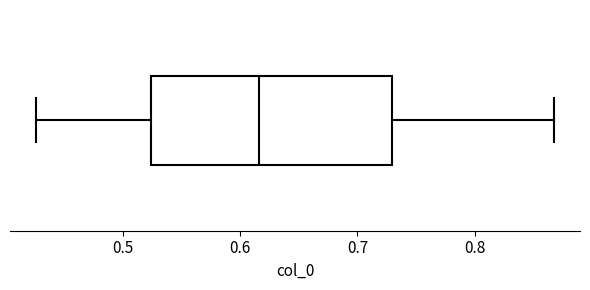

Read this box plot against the x-axis: the position of the median line, the range covered by the box, and the ends of both whiskers. The values are not printed on the chart, so give them approximately, as read against the axis.

median 0.62, box 0.52 to 0.73, whiskers 0.43 to 0.87